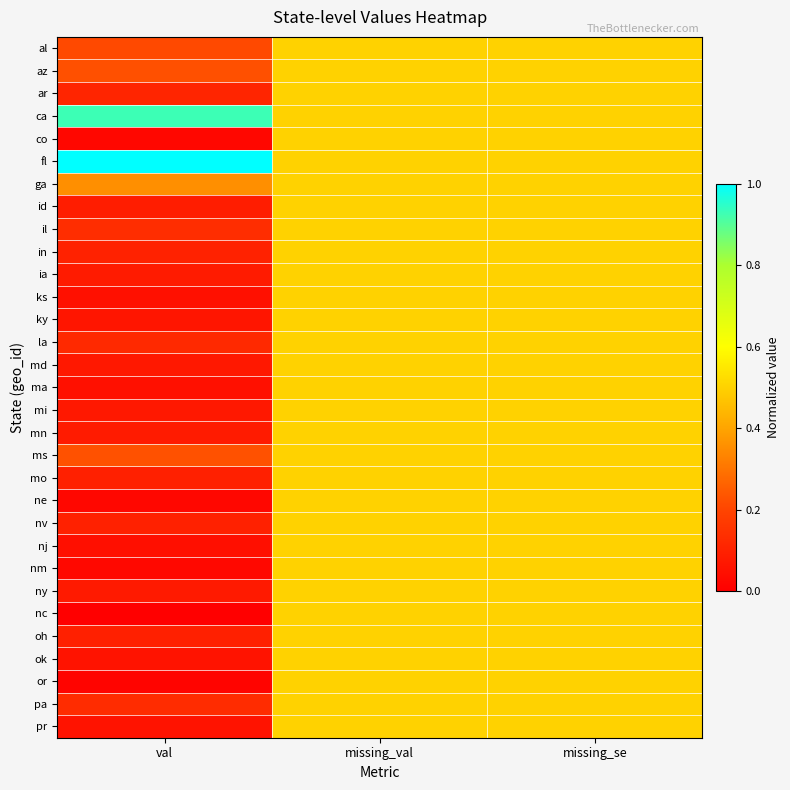

Which category has the lowest value across all series?

val